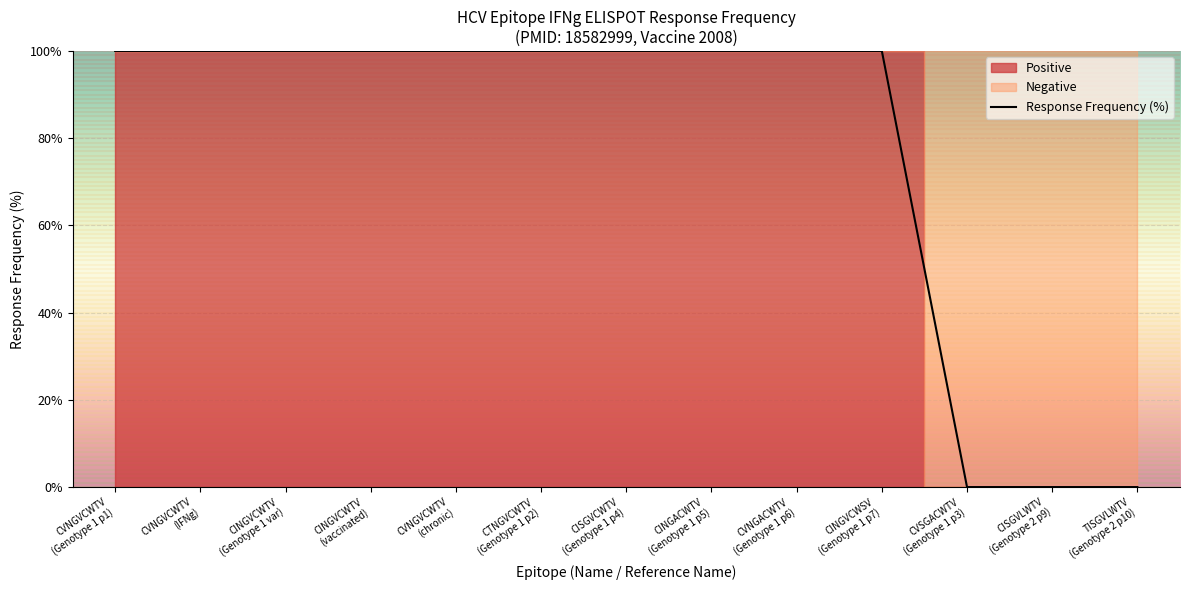

What position from the left is CVNGVCWTV
(Genotype 1 p1)?

1